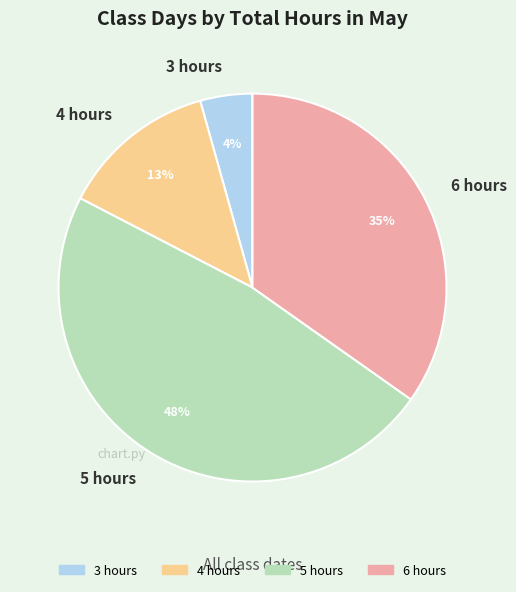

True or false: 5 hours accounts for 48% of the total.

True